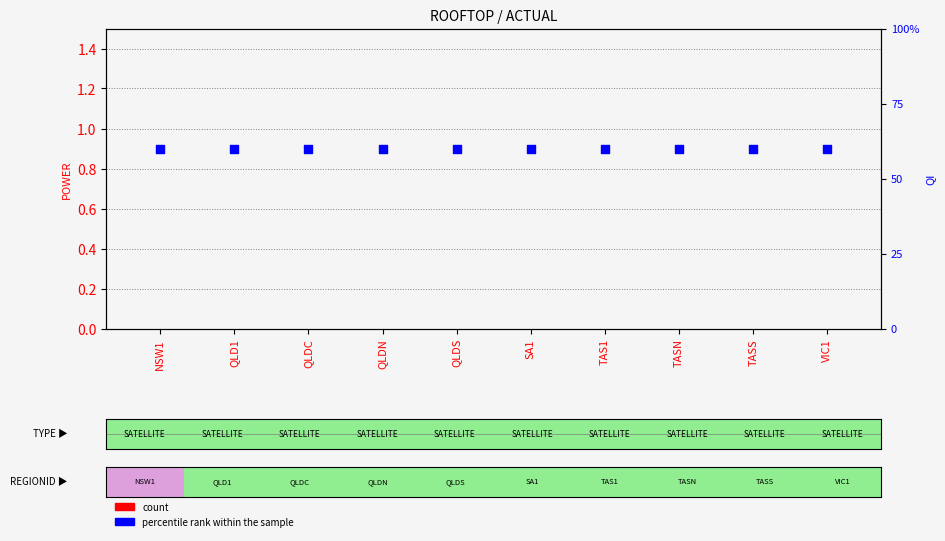

At how many categories does at least one series exceed 0?

10